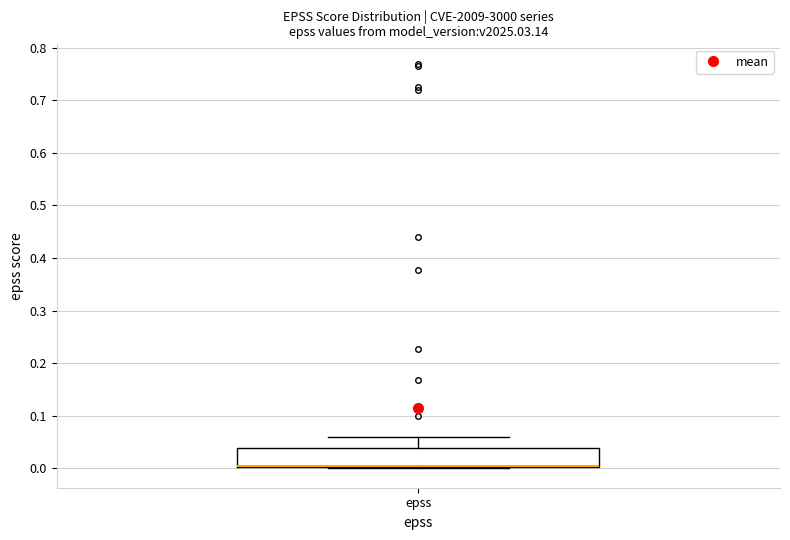

Where does the upper whisker of the box for epss end on the y-axis? The values are not printed on the chart, so give them approximately, as read against the axis.

0.06